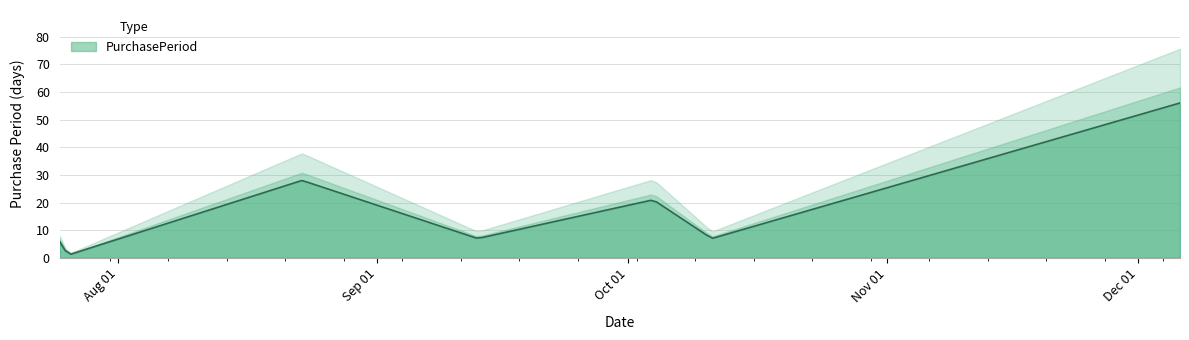

What is the difference between the maximum and second lowest values?

50